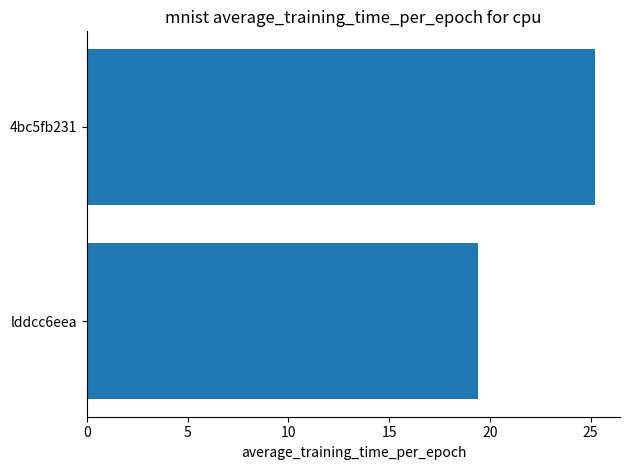

What value does the data have at 4bc5fb231?

25.2